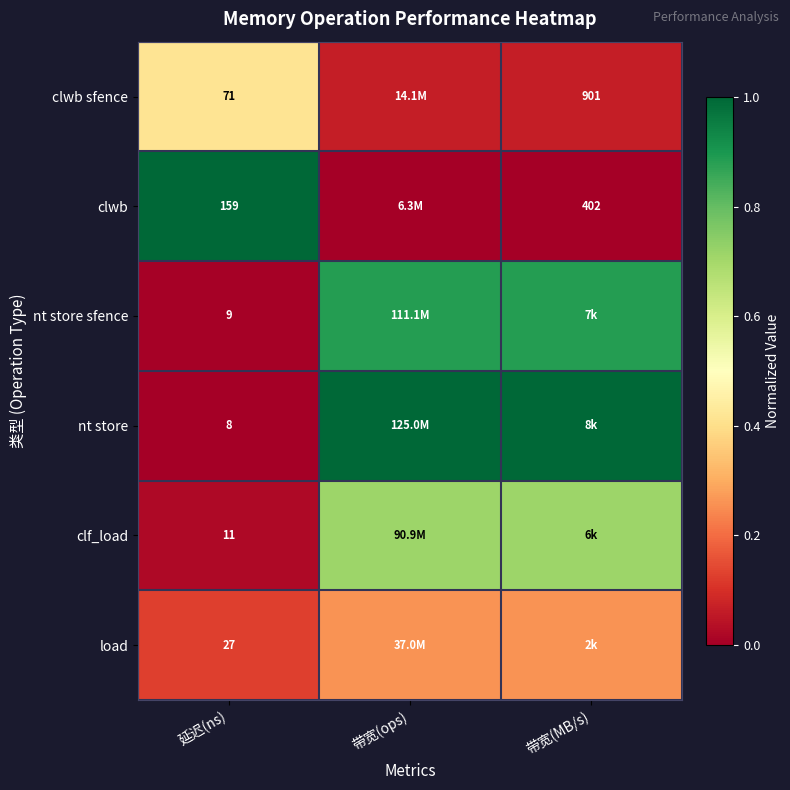

List the series in order of their peak value, highest first.

clwb, nt store, nt store sfence, clf_load, clwb sfence, load